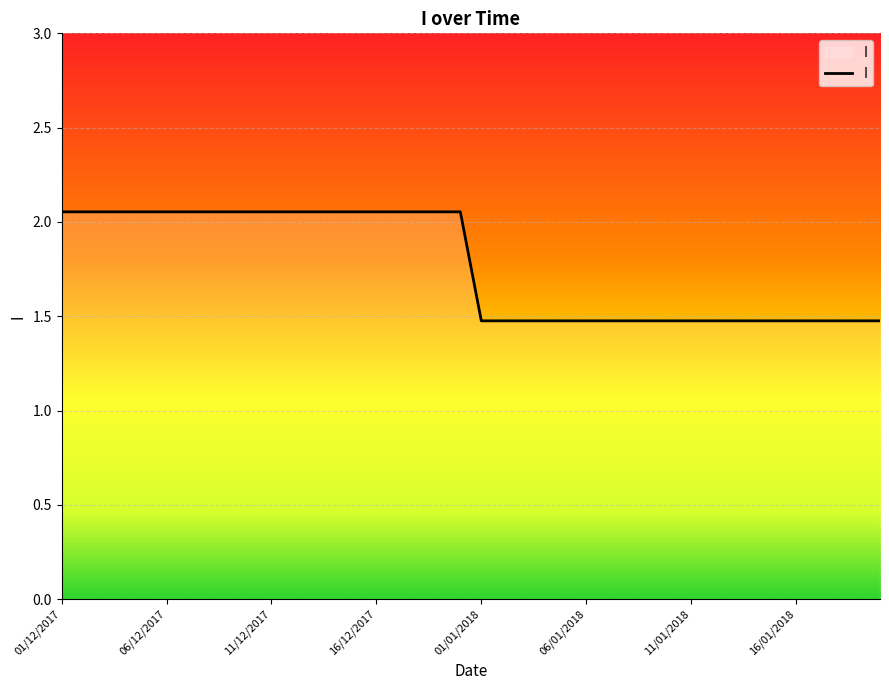

Does the chart have visible grid lines?

Yes